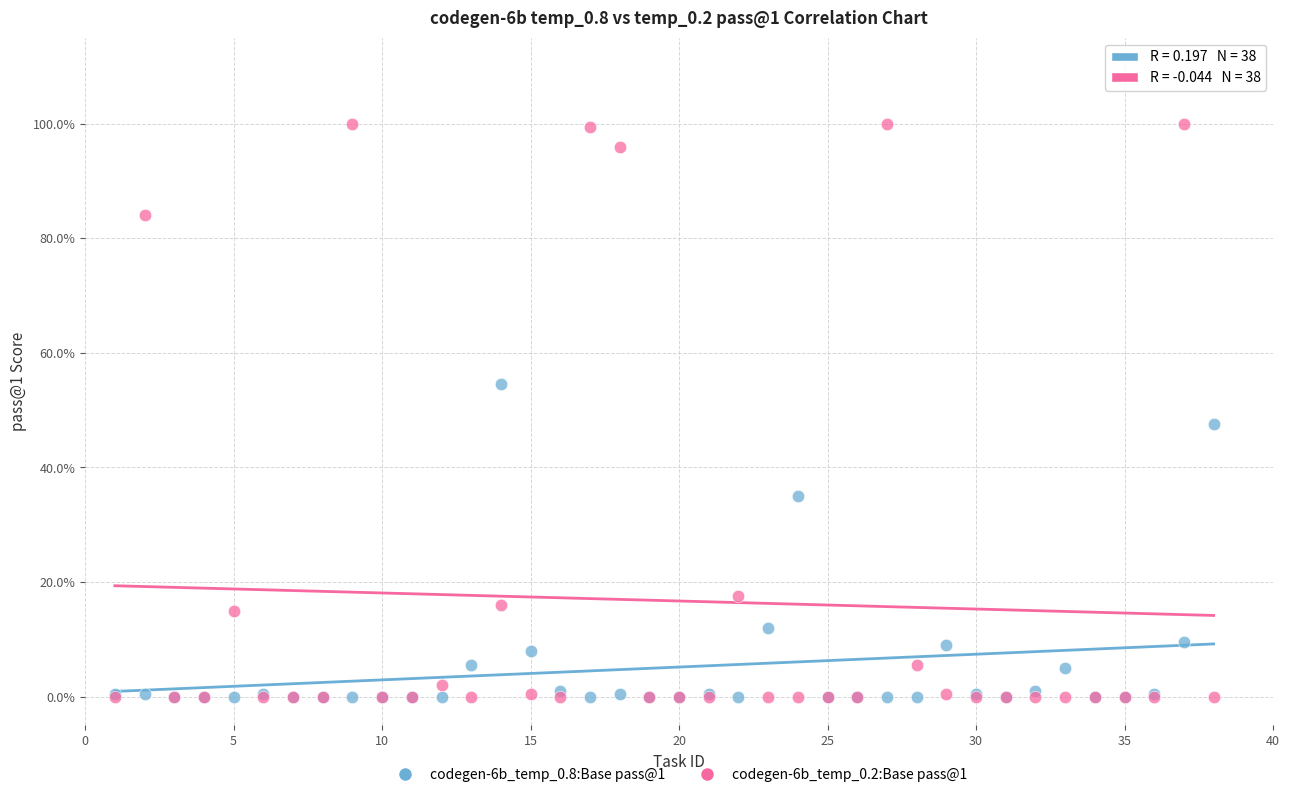

Which series has the widest spread of Y values?

codegen-6b_temp_0.2:Base pass@1